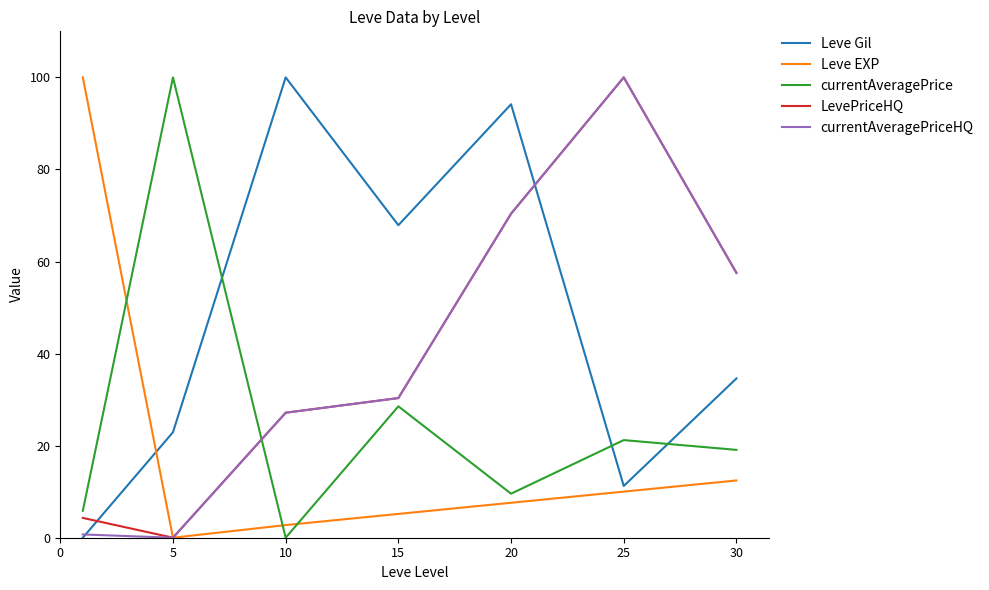

How many interior local peaks does the Leve Gil series have?

2